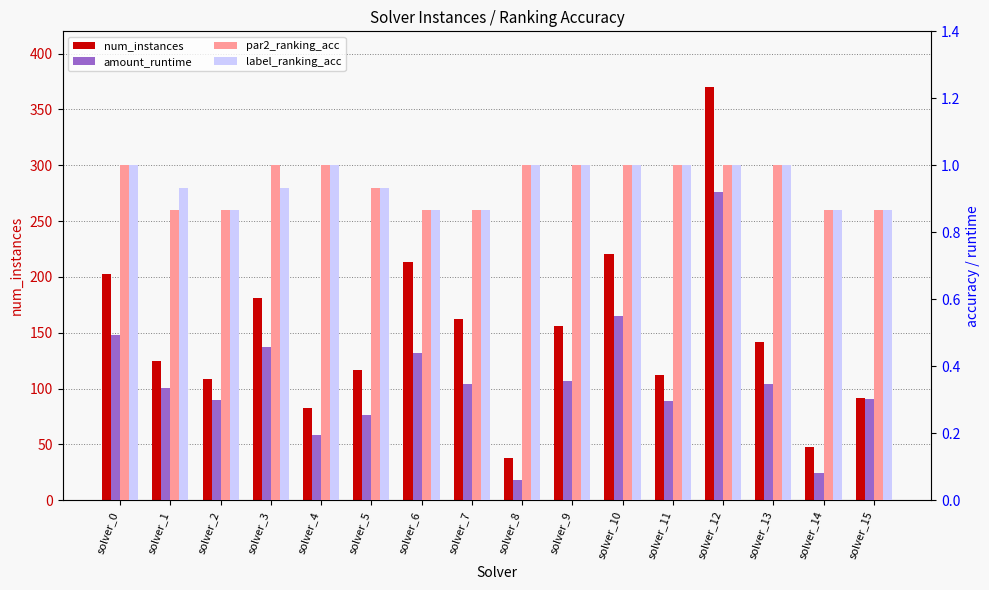

Which series has the largest total across all categories?

num_instances